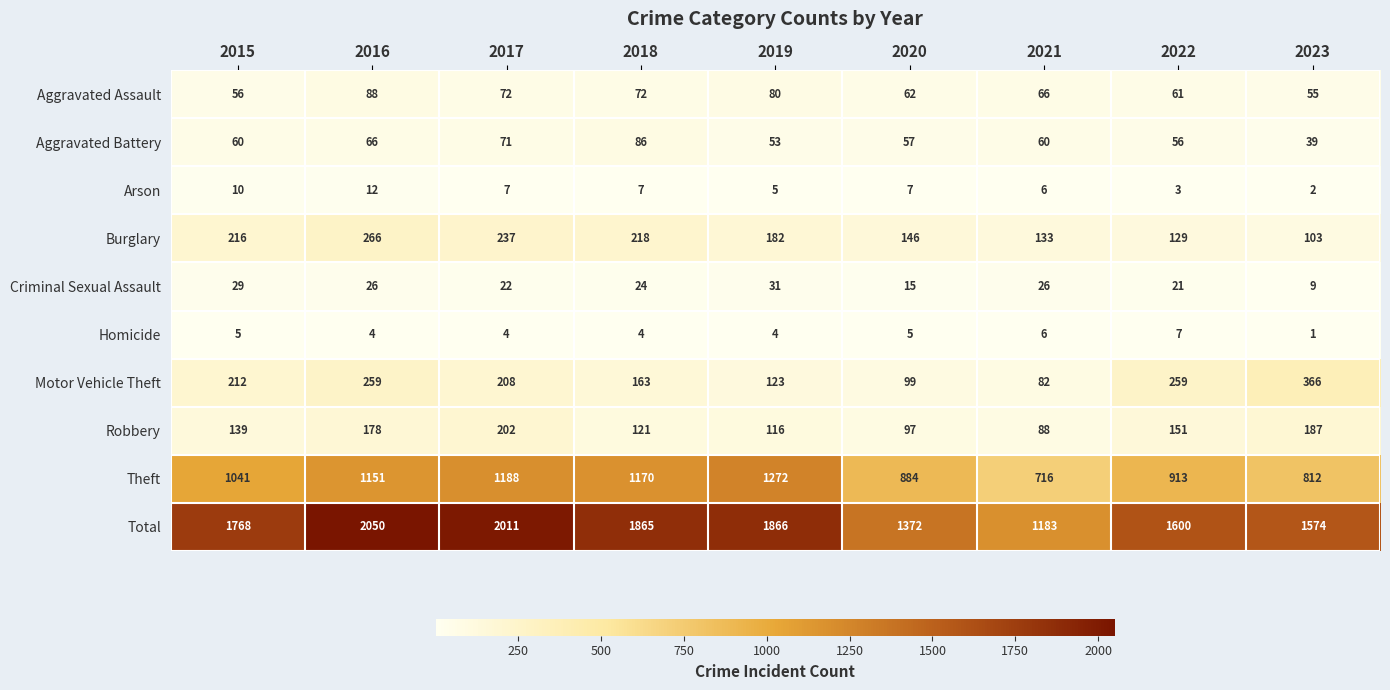

What is the minimum value shown in the chart?

1